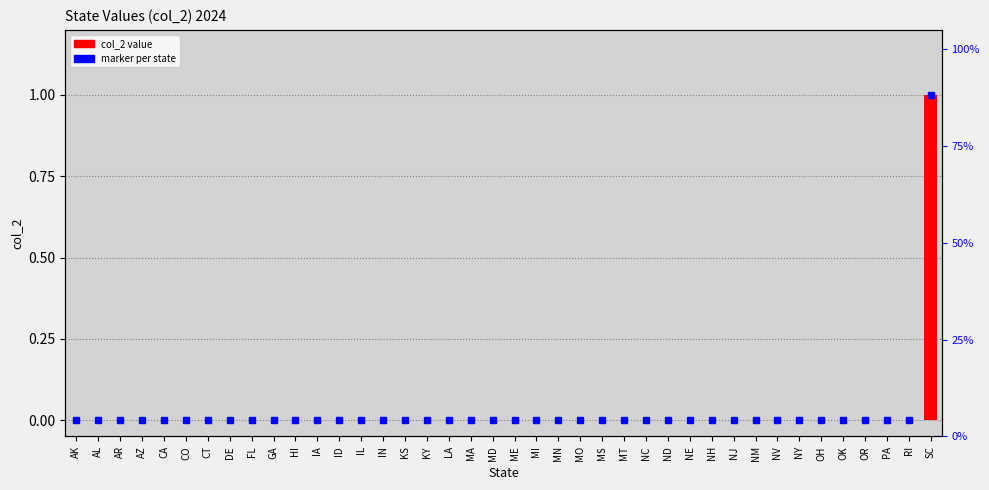

At which category does the chart reach its minimum across all series?

AK